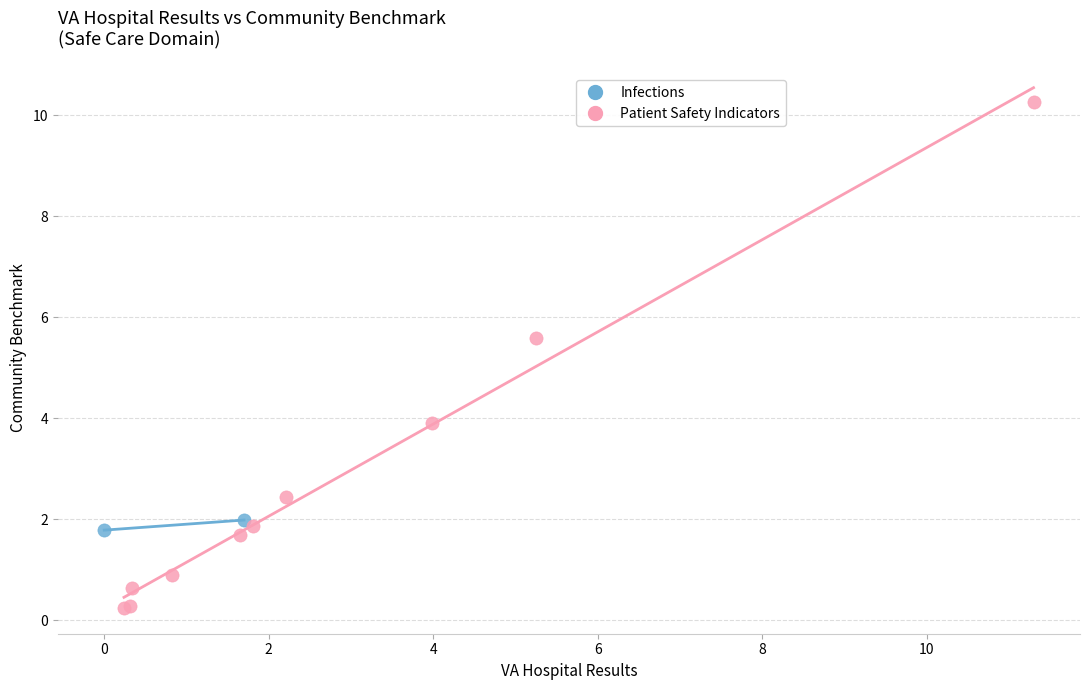

What are all the series names shown in the legend?

Infections, Patient Safety Indicators